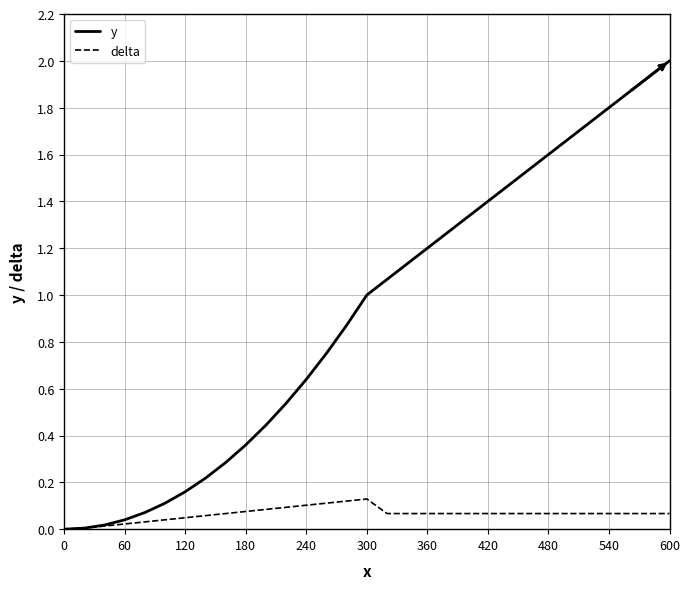

Which series has the largest total across all categories?

y